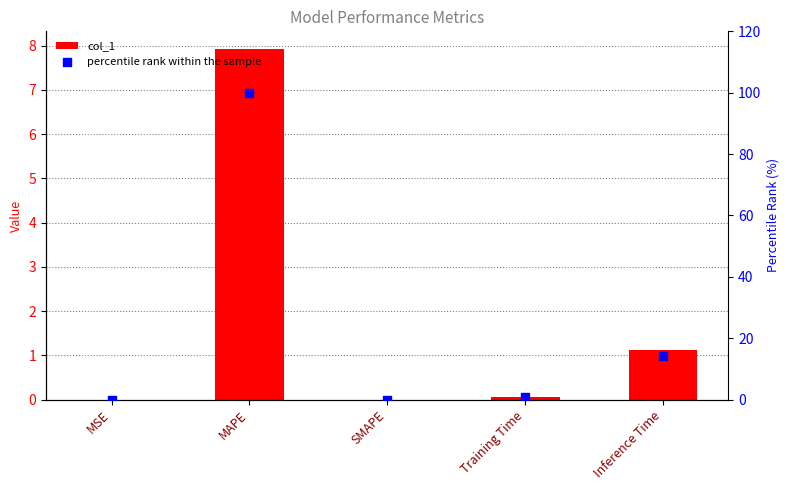

Which series has the widest spread of Y values?

percentile rank within the sample